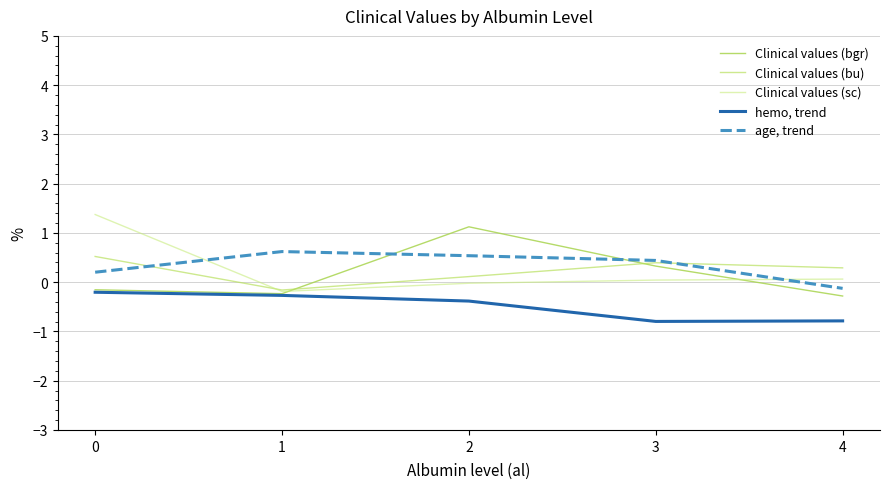

True or false: age, trend and hemo, trend cross at least once.

False